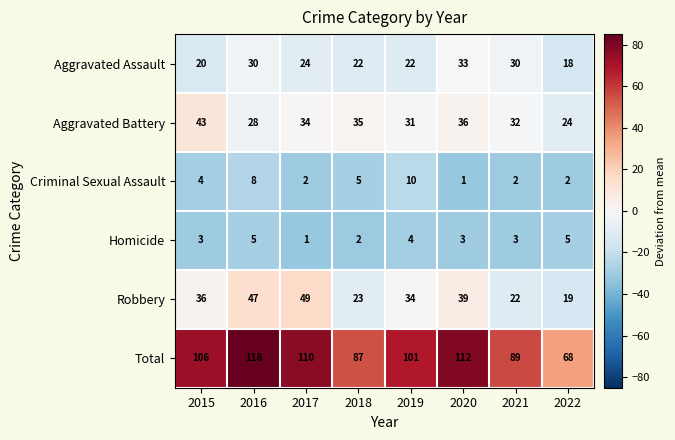

What is the difference between the Robbery values at 2017 and 2022?

30